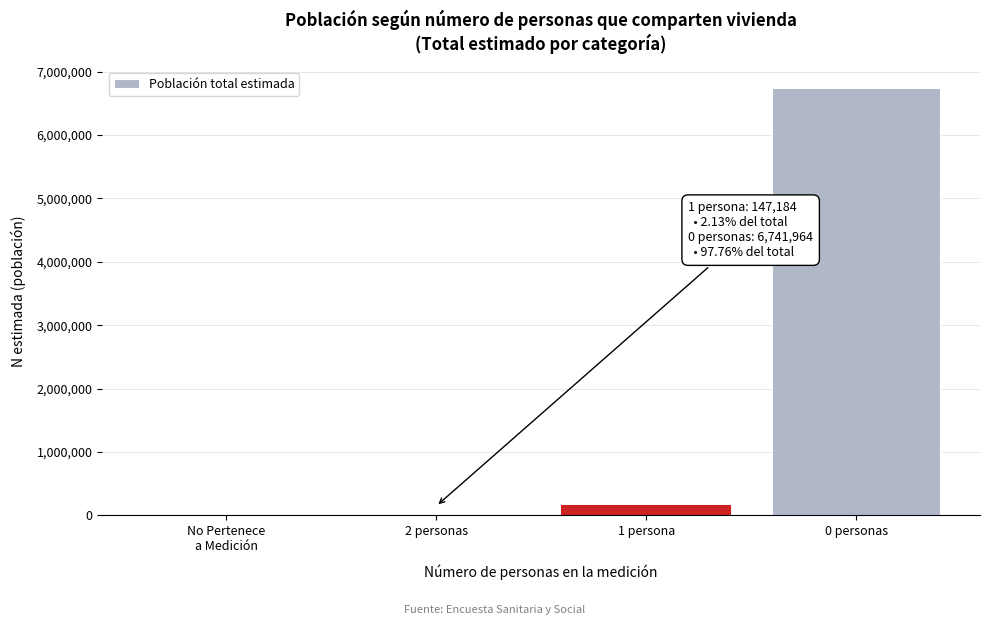

At which category does the chart reach its peak across all series?

0 personas